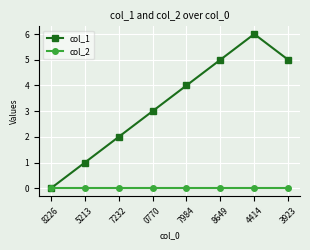

What is the difference between the maximum and minimum values in the col_1 series?

6